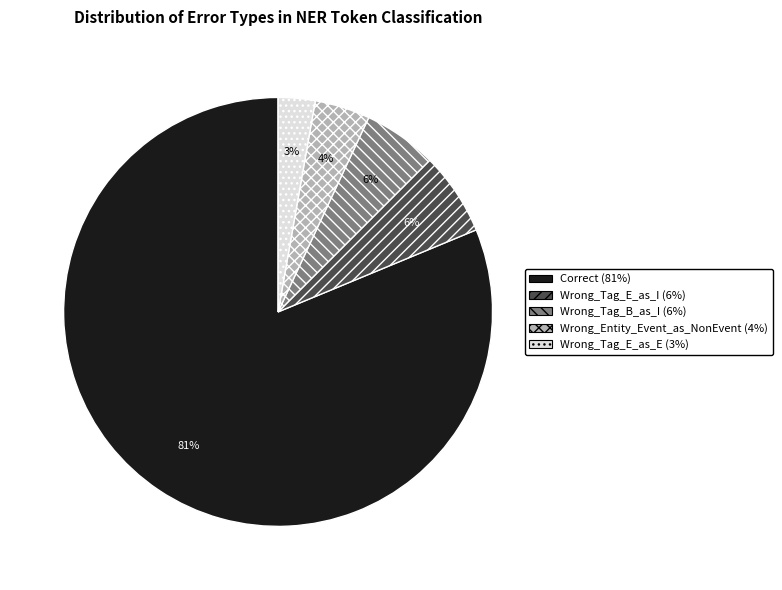

To the nearest percent, what portion does Correct represent?

81%